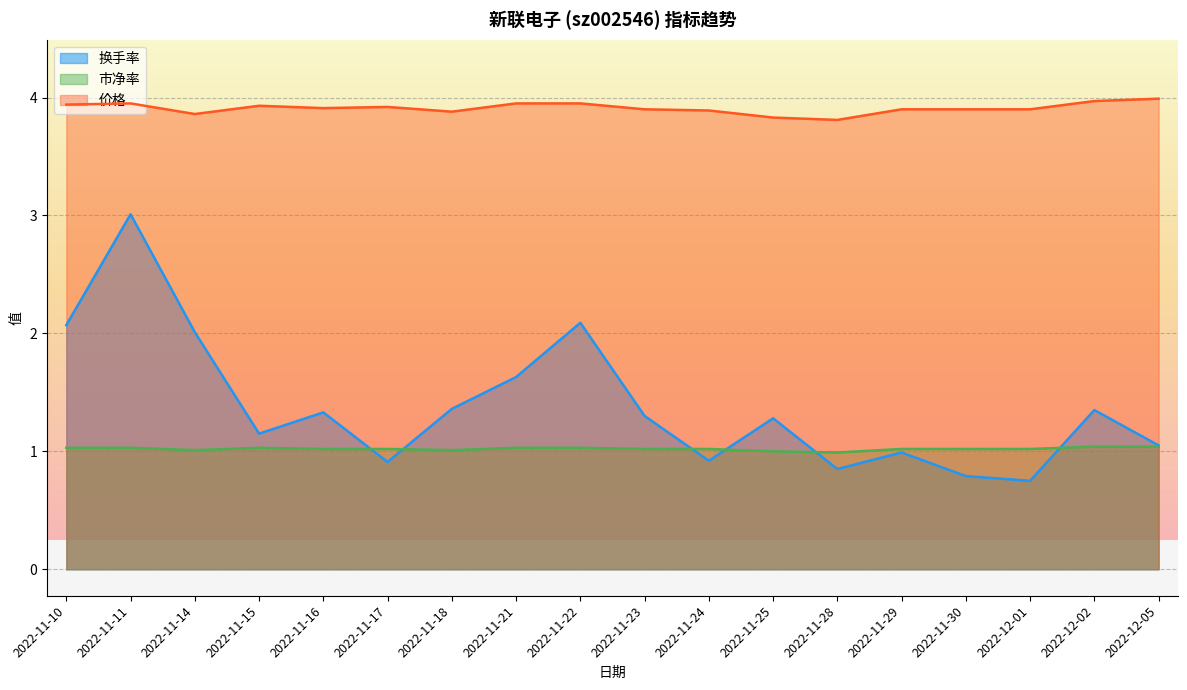

What is the lowest value of the 市净率 series?

1.0